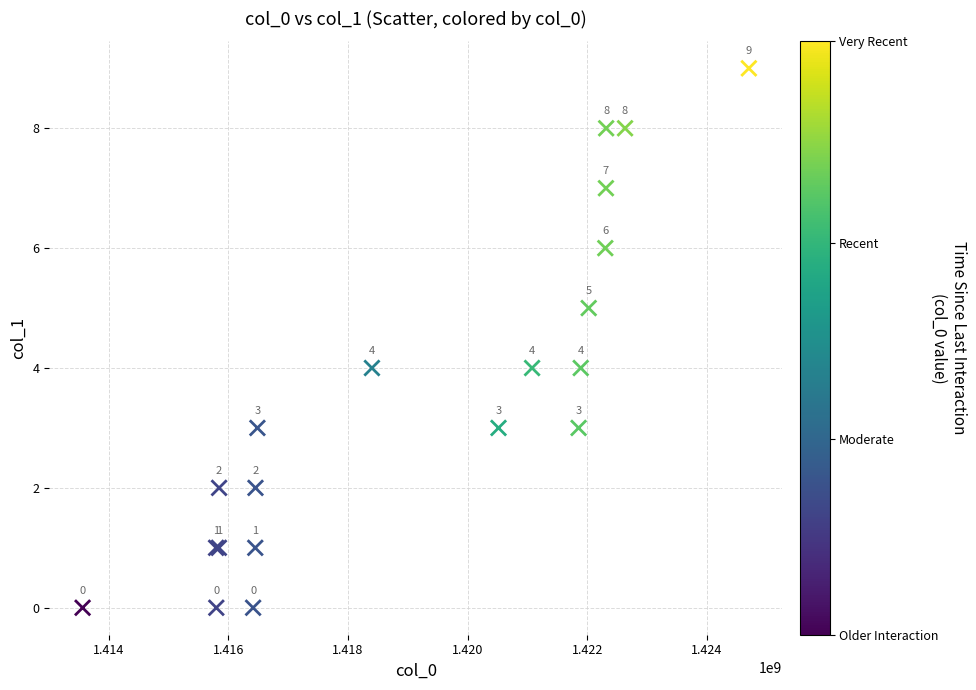

What Y value in the scatter plot is closest to 4?

4